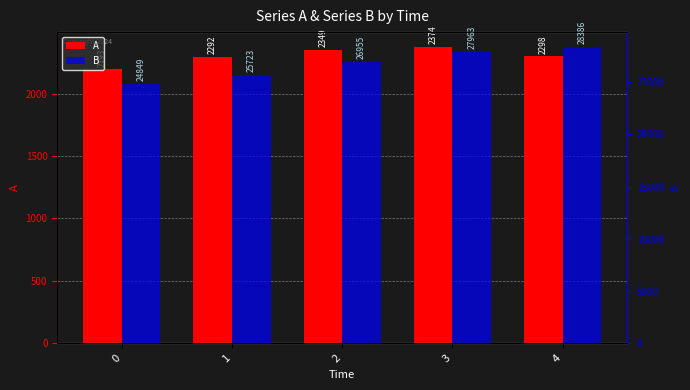

At which label does A first exceed 2297?

2